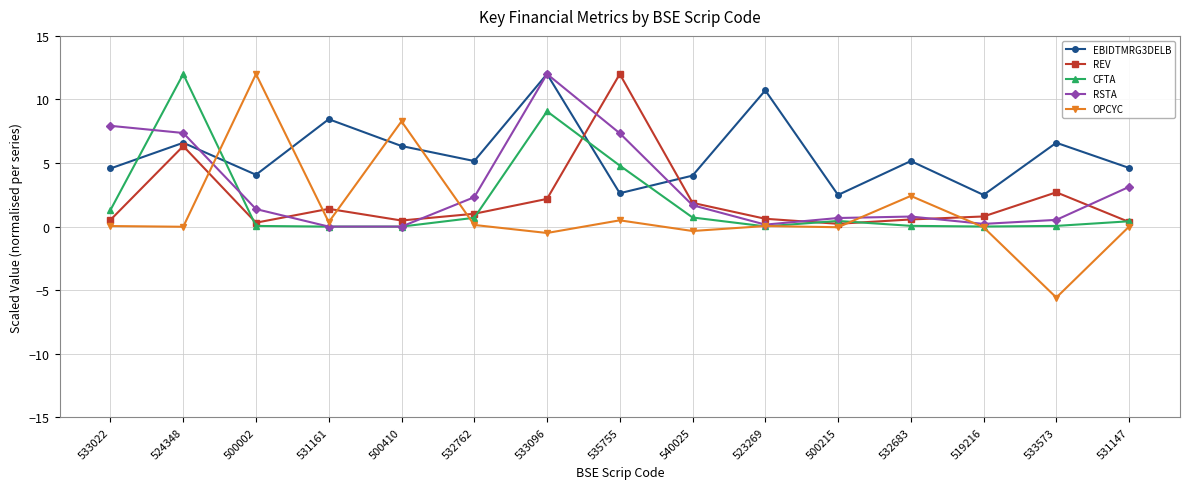

What are all the series names shown in the legend?

EBIDTMRG3DELB, REV, CFTA, RSTA, OPCYC